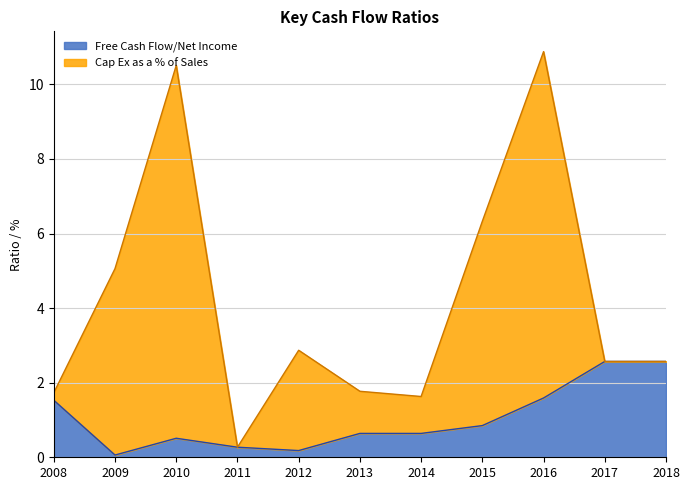

Where is the first local minimum?

2009